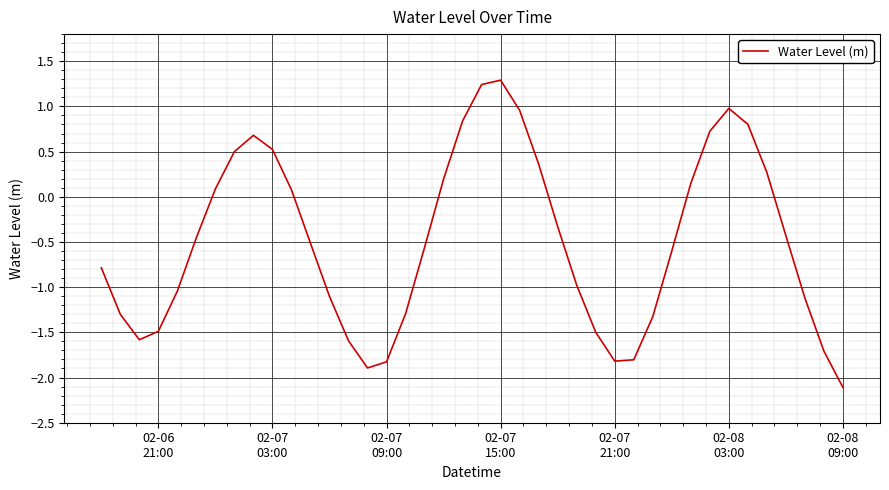

What is the greatest value displayed?

1.3